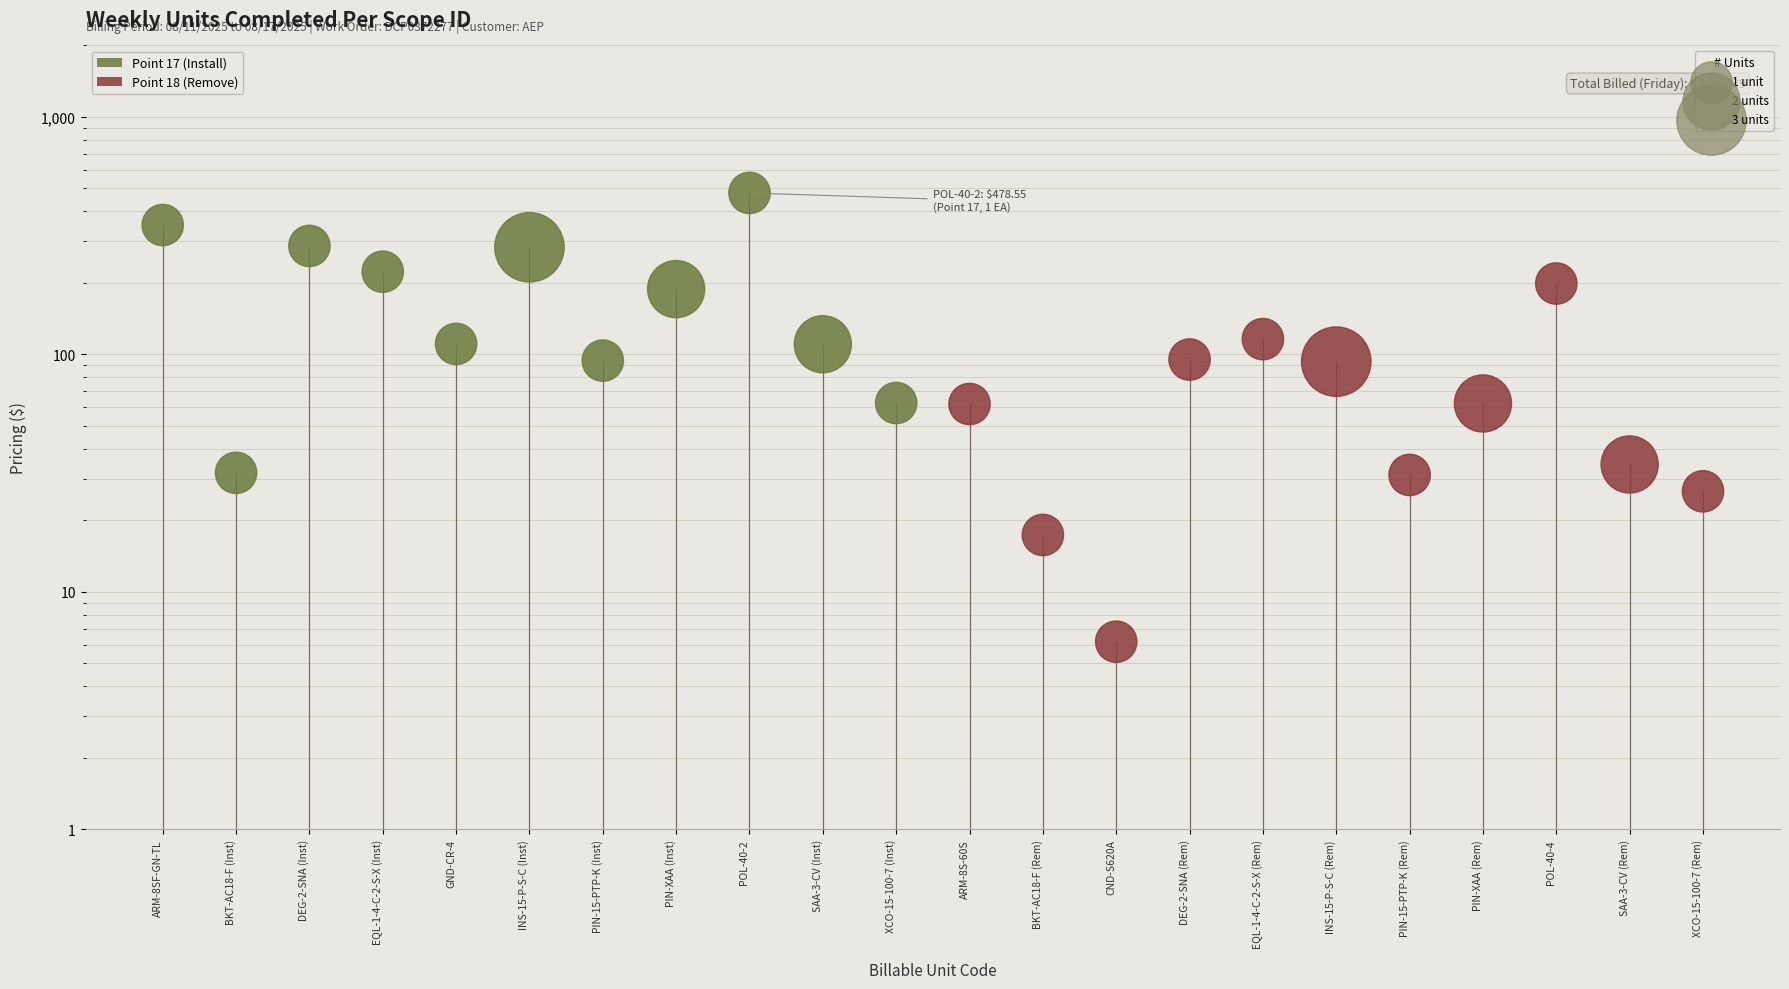

Is the value of Point 17 (Inst) at INS-15-P-S-C (Inst) greater than the value of Point 18 (Rem) at BKT-AC18-F (Inst)?

Yes